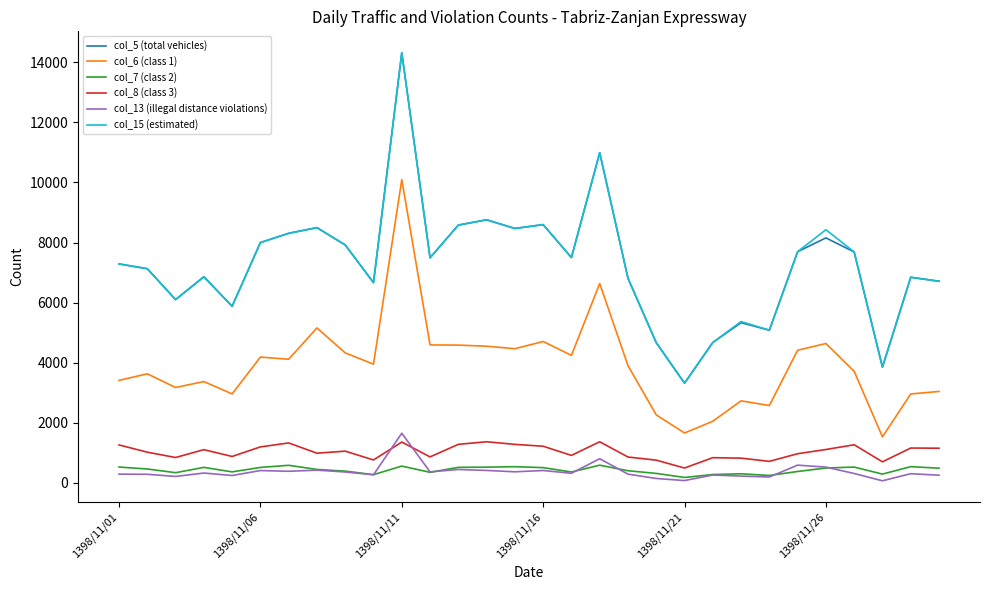

True or false: col_15 (estimated) and col_13 (illegal distance violations) intersect in this chart.

False